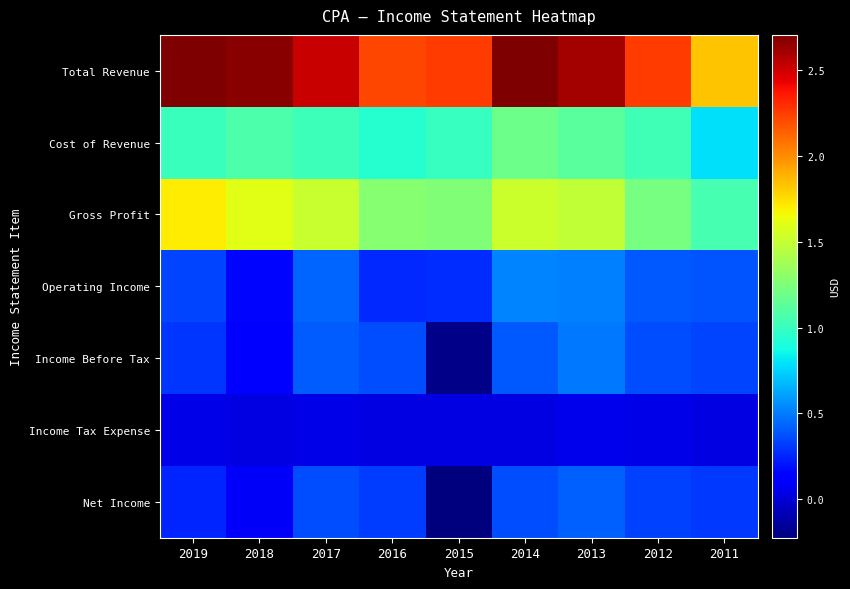

Reading right to left, extract all data points from this chart.

Total Revenue: 2011=1830900	2012=2249400	2013=2608300	2014=2705100	2015=2253700	2016=2219200	2017=2521800	2018=2677600	2019=2707400
Cost of Revenue: 2011=784300	2012=1026000	2013=1120300	2014=1187100	2015=991700	2016=937600	2017=1016900	2018=1073000	2019=1005800
Gross Profit: 2011=1046600	2012=1223400	2013=1488000	2014=1518000	2015=1262000	2016=1281600	2017=1504900	2018=1604600	2019=1701600
Operating Income: 2011=385000	2012=402500	2013=517600	2014=521100	2015=268300	2016=265000	2017=438400	2018=159600	2019=346200
Income Before Tax: 2011=346000	2012=366300	2013=488600	2014=398300	2015=-192200	2016=361700	2017=411900	2018=122700	2019=293400
Income Tax Expense: 2011=35600	2012=39900	2013=61100	2014=36600	2015=32800	2016=38300	2017=49300	2018=34500	2019=46400
Net Income: 2011=310400	2012=326500	2013=427500	2014=361700	2015=-225000	2016=323400	2017=362600	2018=88200	2019=247000